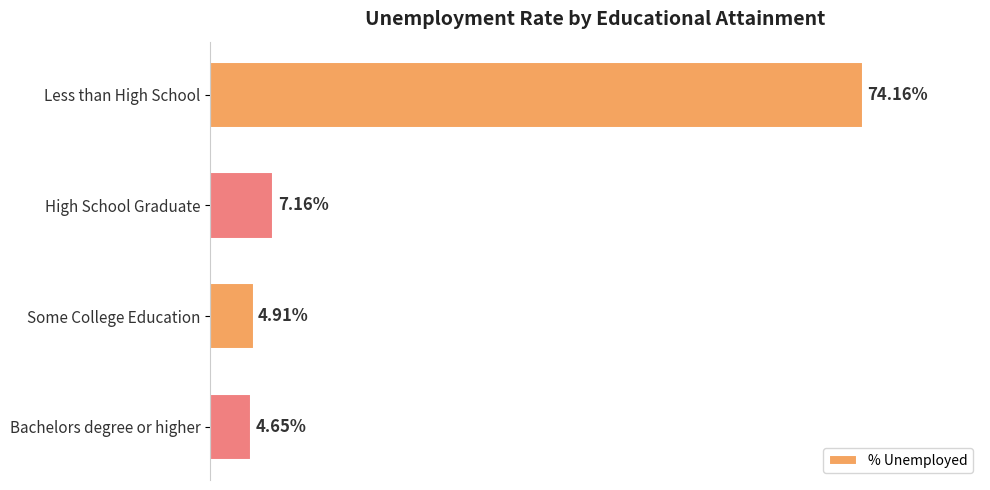

List the labels in order of value, smallest first.

Bachelors degree or higher, Some College Education, High School Graduate, Less than High School